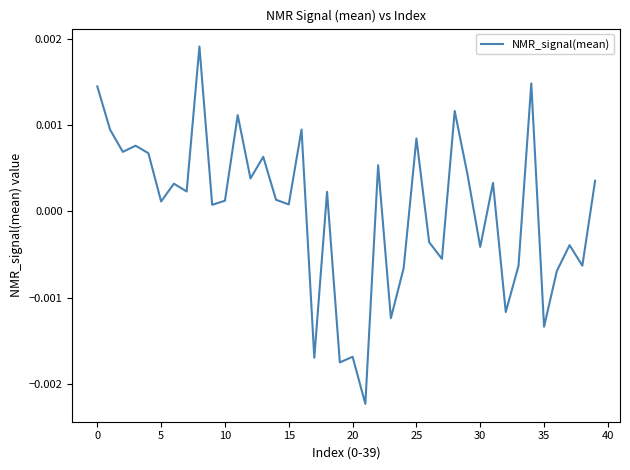

How many categories are shown in the chart?

40